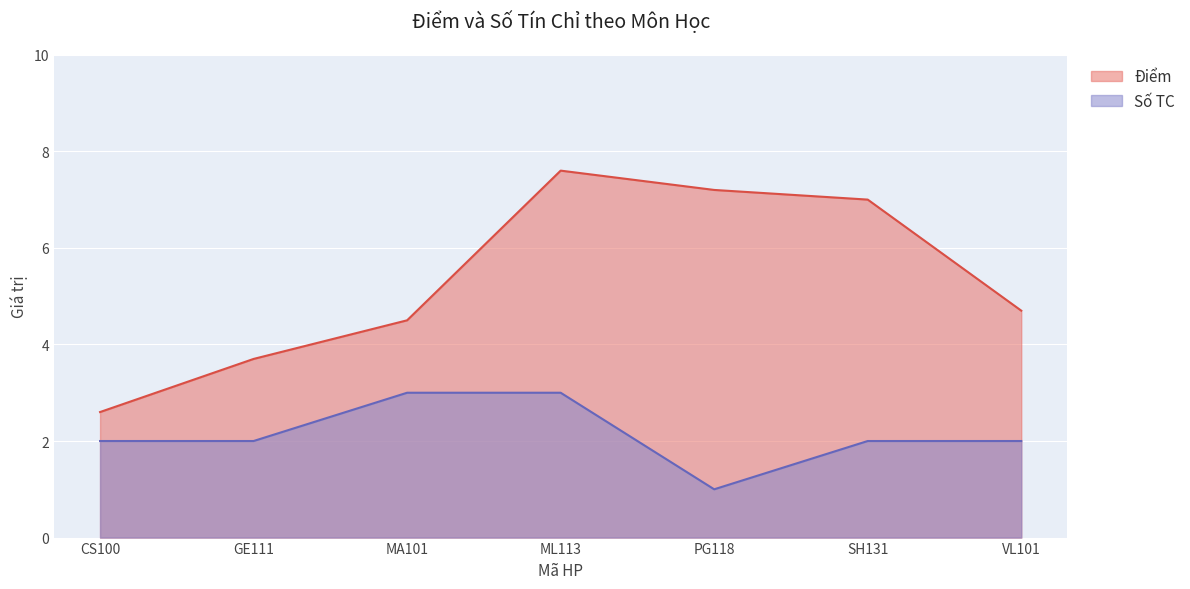

What position from the left is MA101?

3